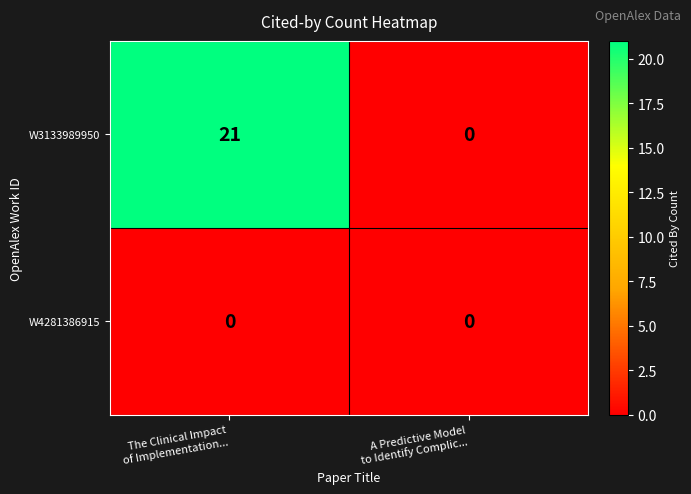

Which series has the largest total across all categories?

W3133989950